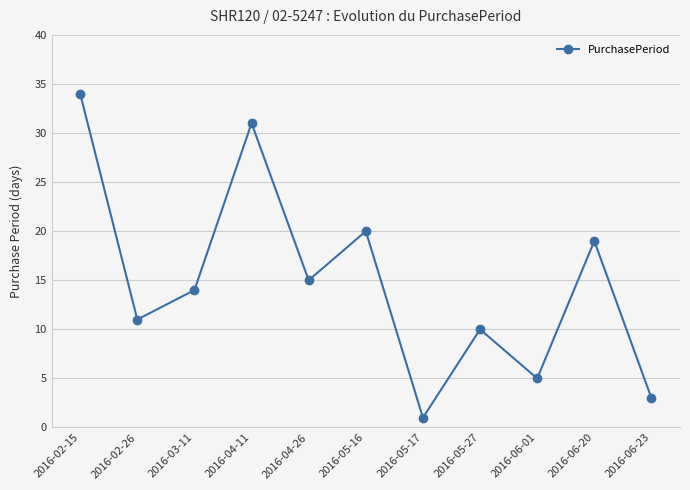

What position from the right is 2016-05-27?

4